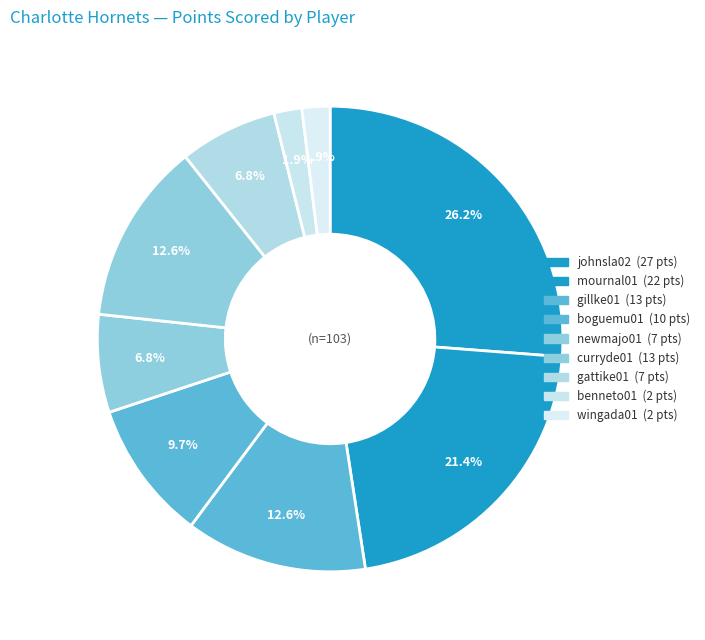

To the nearest percent, what percentage of the pie is gattike01?

7%